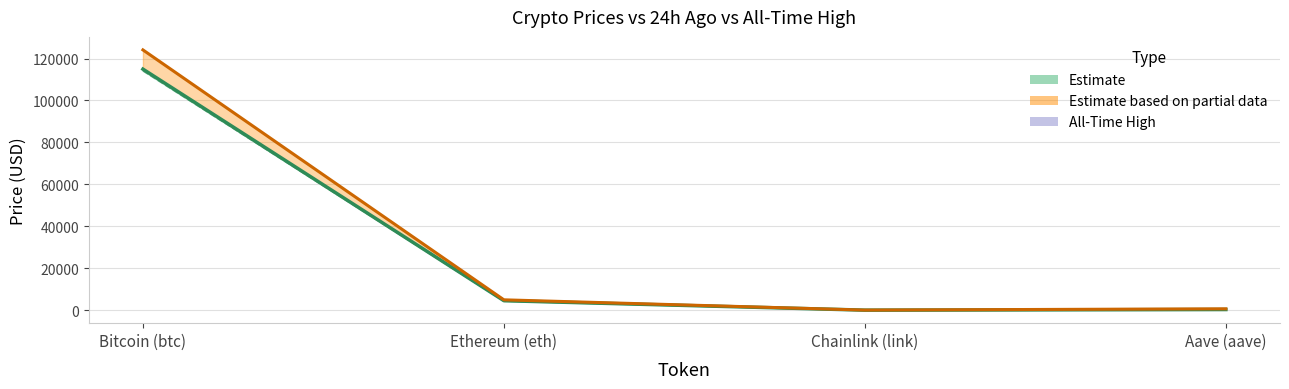

What is the spread (max minus min) of values at Bitcoin (btc)?

9954.0